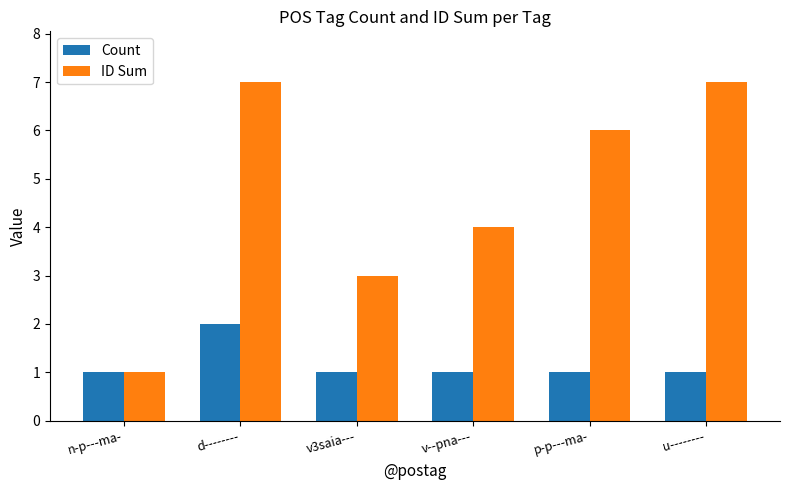

What is the value of the Count bar at the 3rd from the left?

1